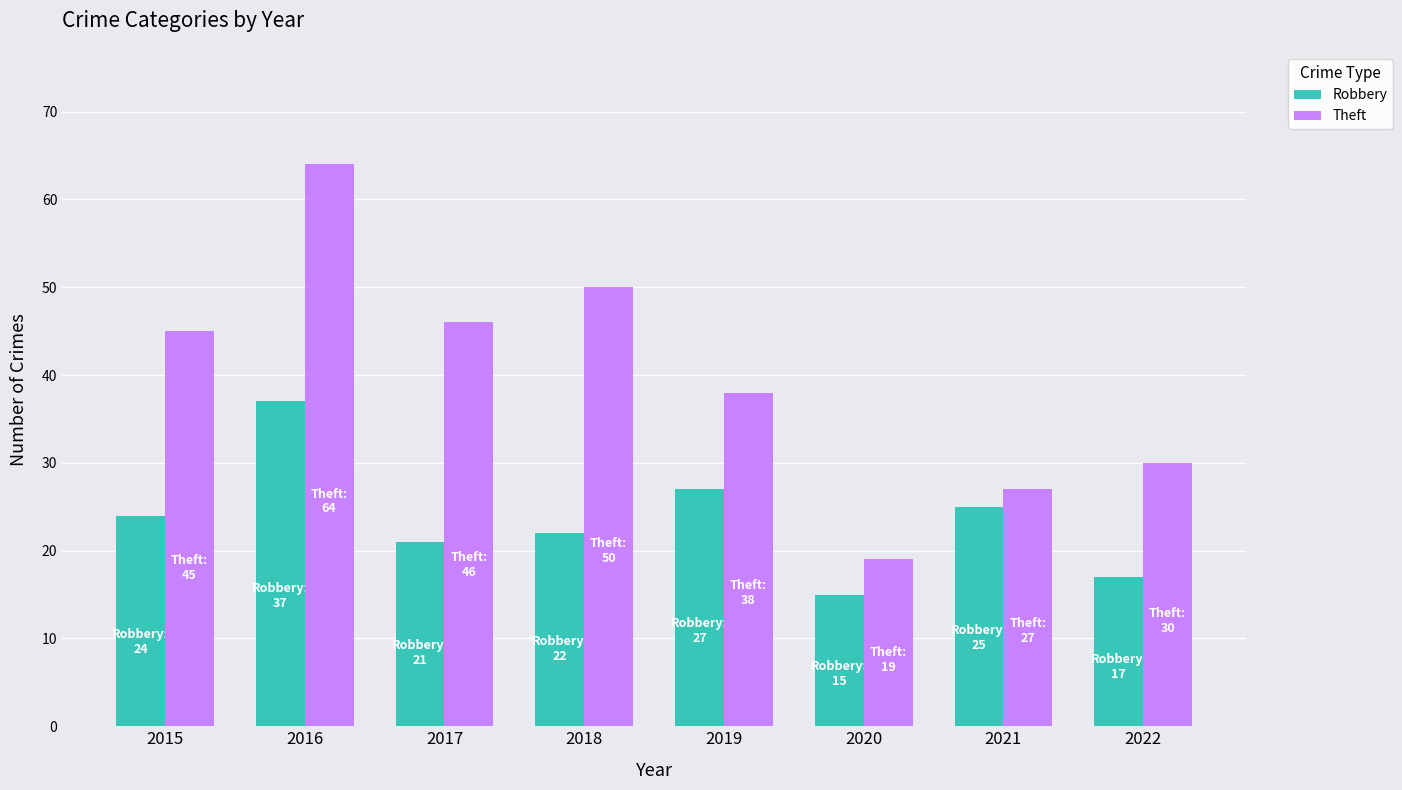

Reading left to right, what are all the values shown in this chart?

Robbery: 24	37	21	22	27	15	25	17
Theft: 45	64	46	50	38	19	27	30